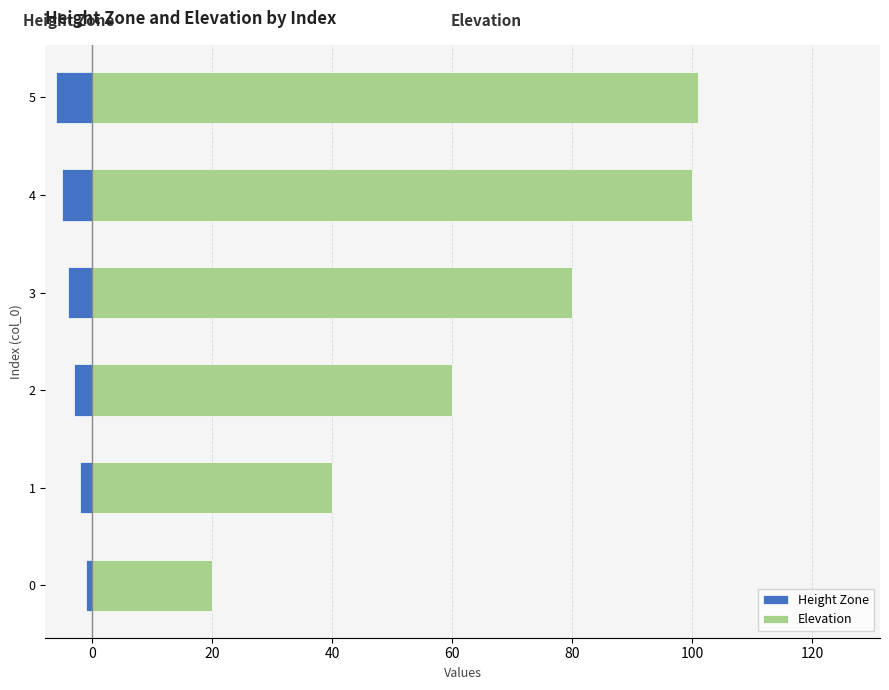

How many categories are shown in the chart?

6